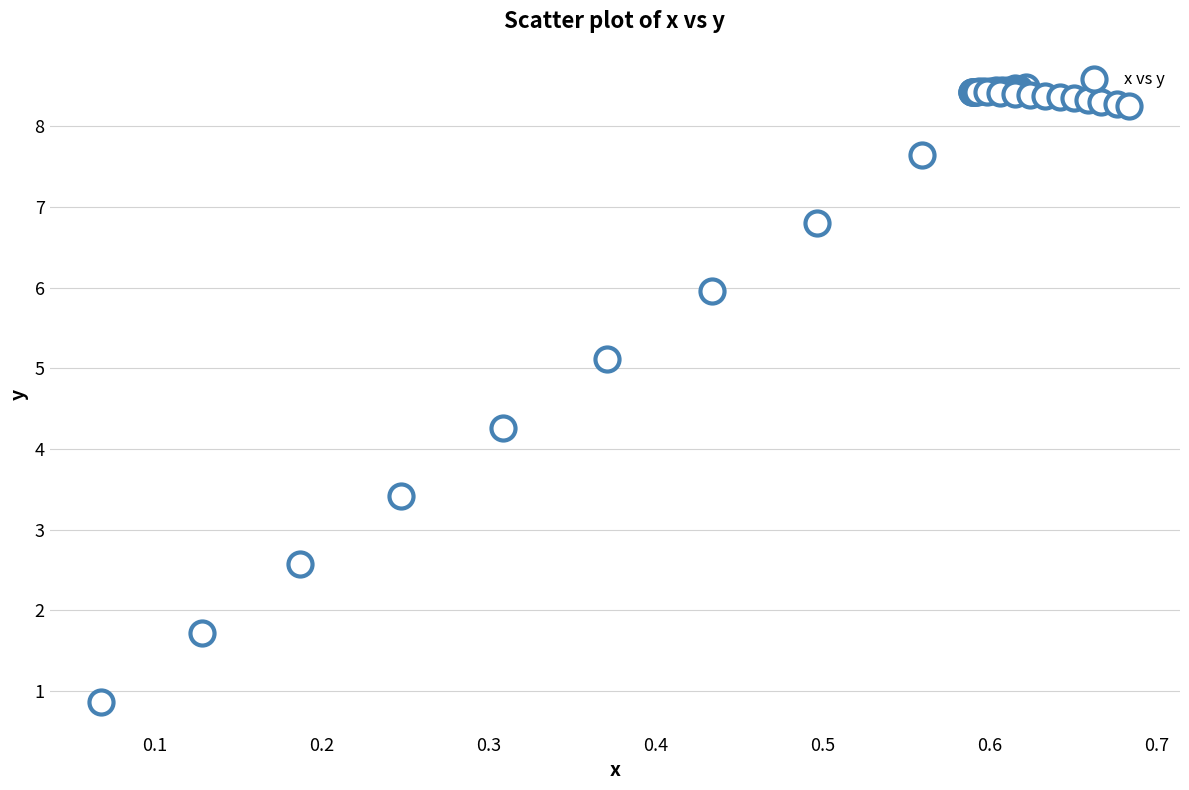

What Y value in the scatter plot is closest to 4?

4.3